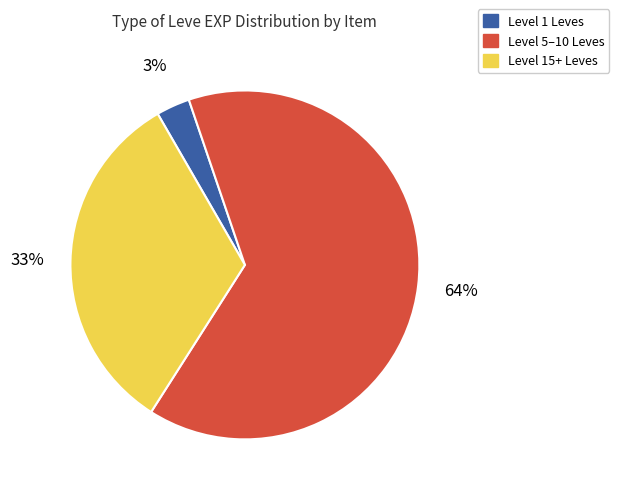

How many slices are in this pie chart?

3